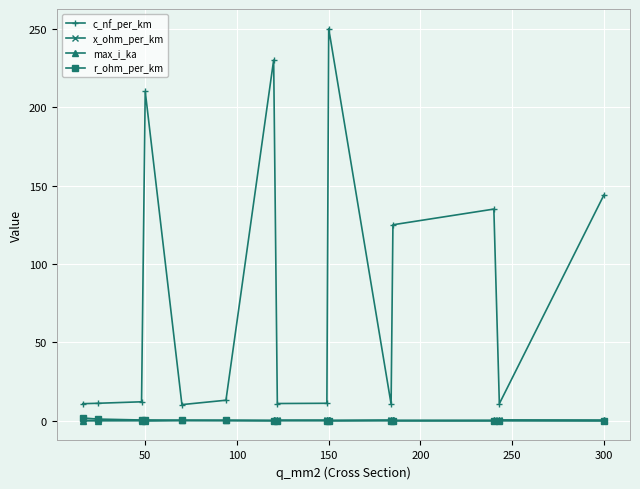

Does the chart display data point markers on the line(s)?

Yes